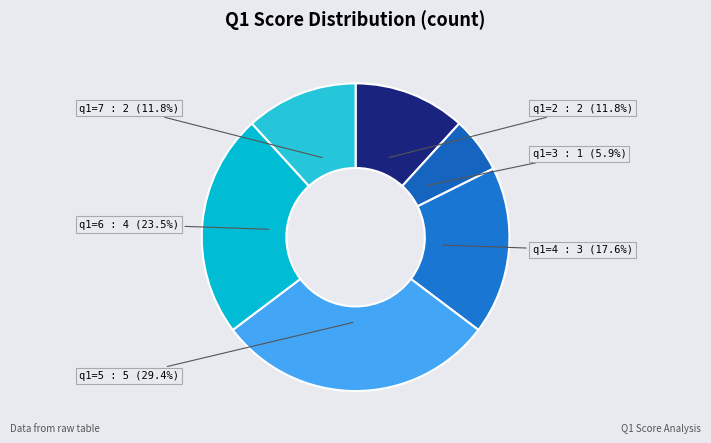

How much of the chart is everything except q1=4?

82.4%